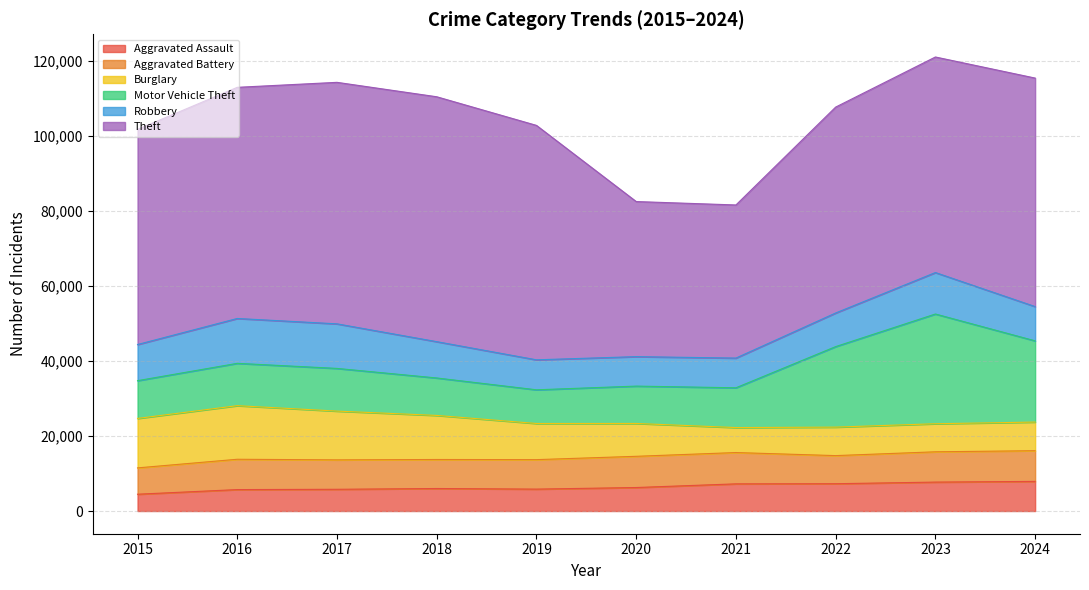

What value does the Theft series have at 2021, to the nearest 100?

40800